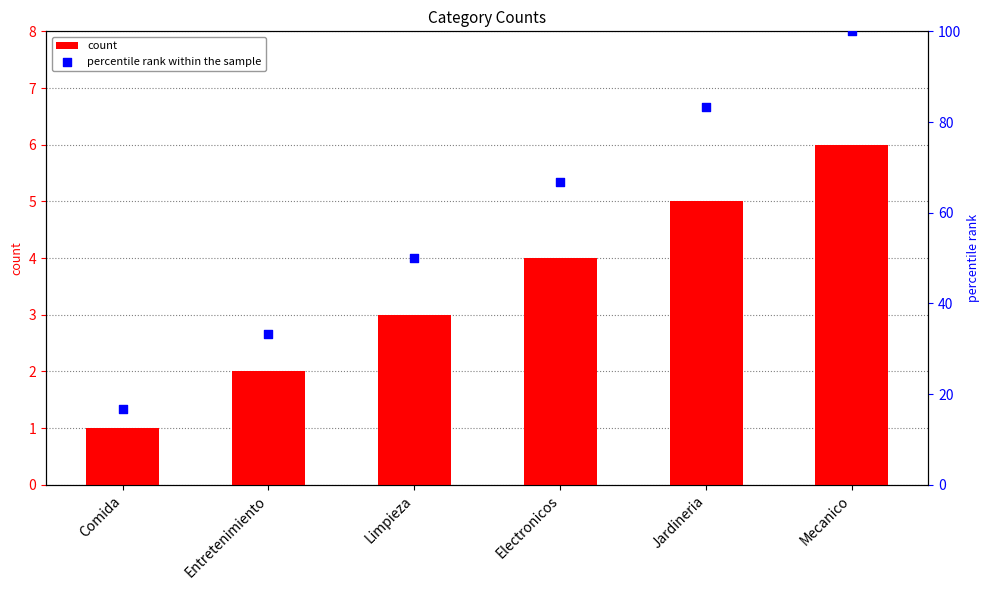

At which category is the sum across all series the highest?

Mecanico